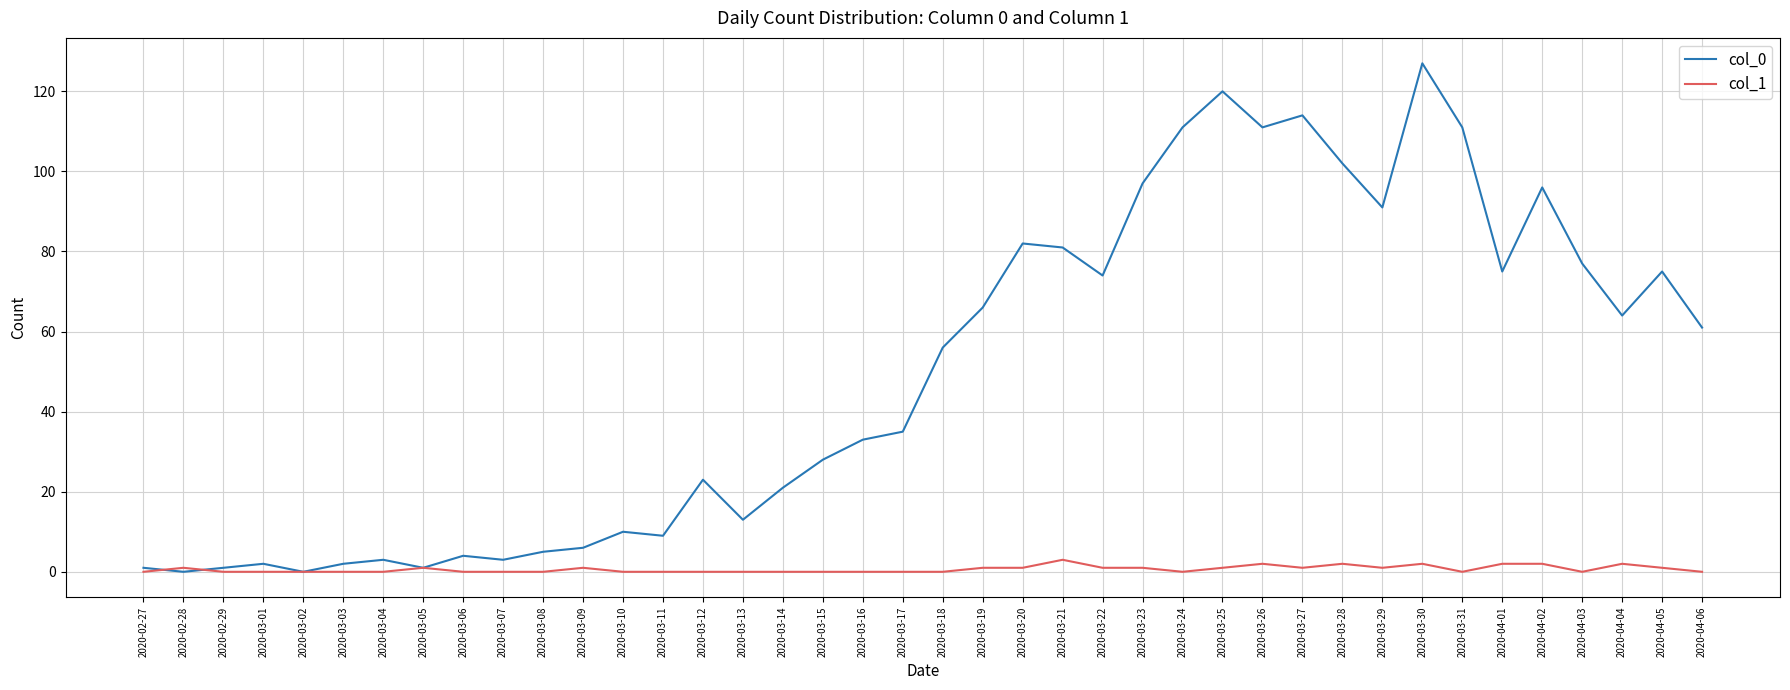

What are all the series names shown in the legend?

col_0, col_1